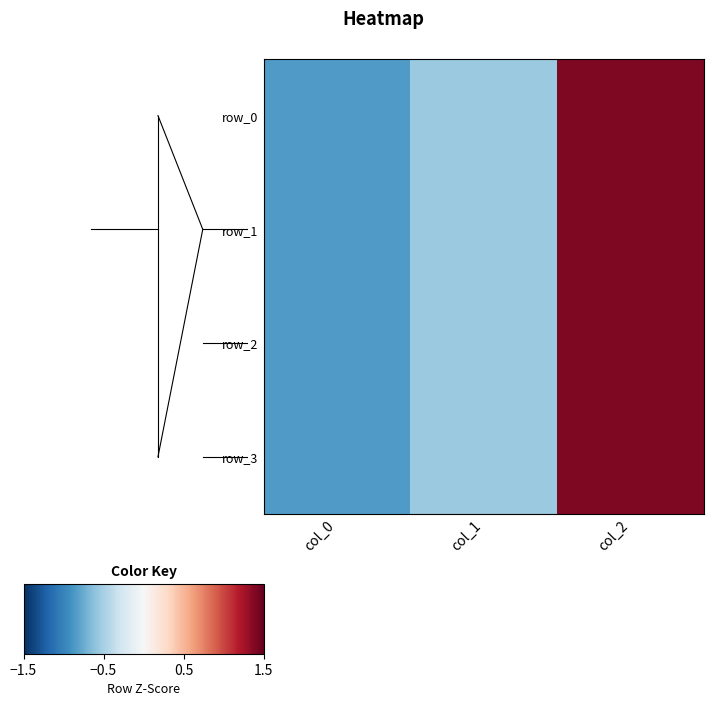

True or false: row_2 has a value of 1.4 at col_2.

True